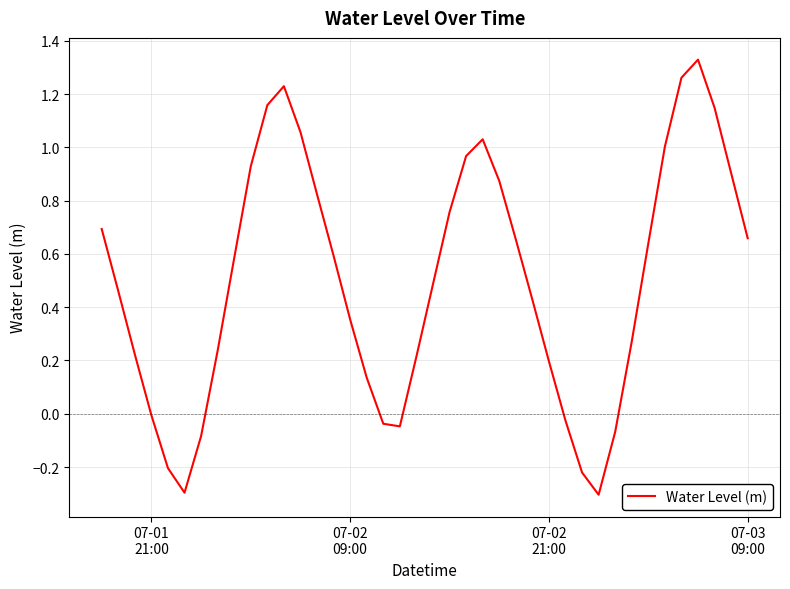

What is the difference between the maximum and minimum values?

1.6